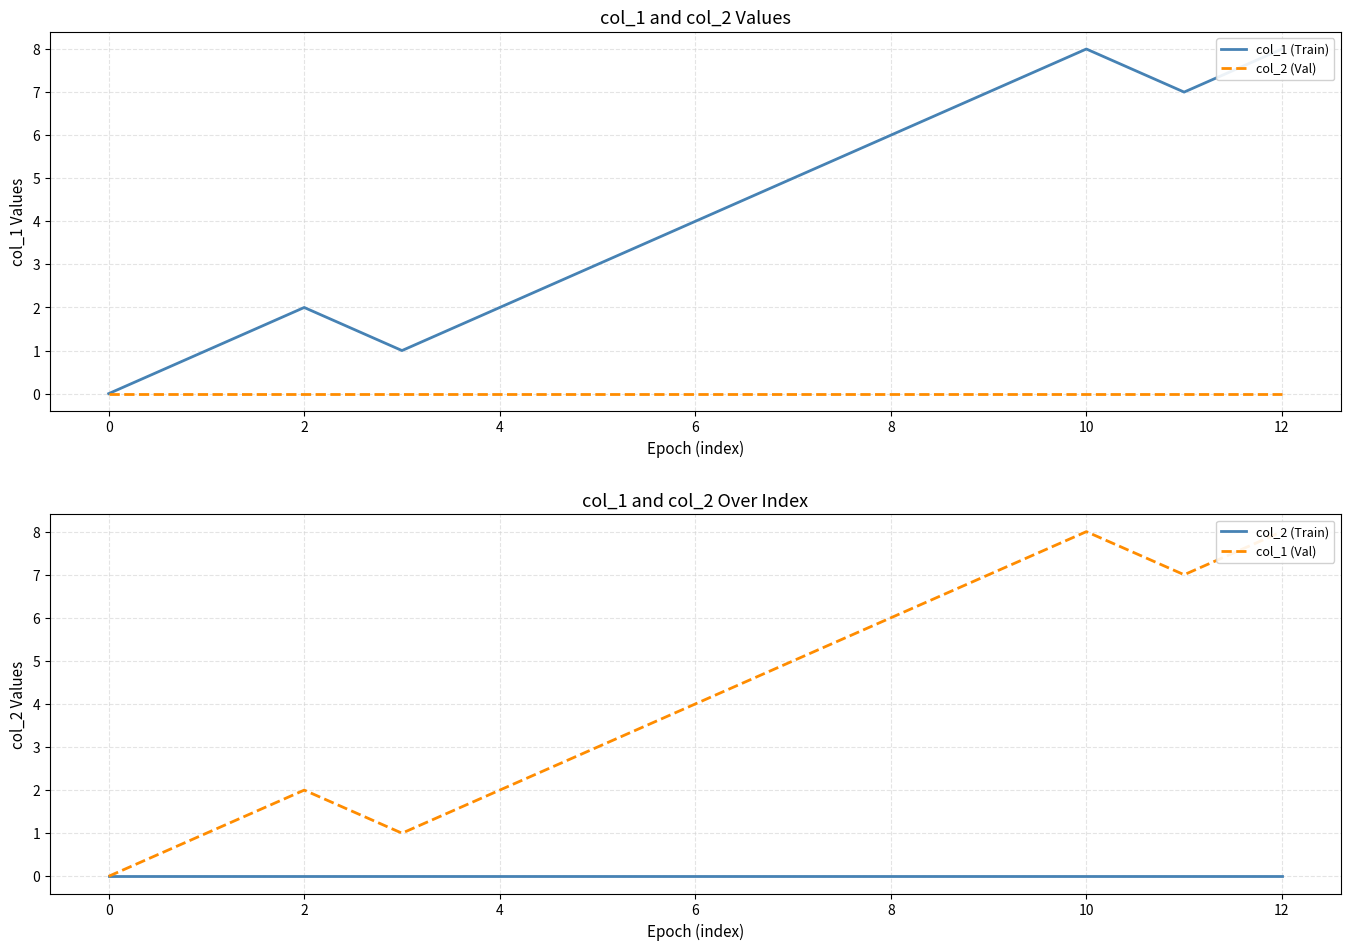

What is the maximum value for col_1 (Train)?

8